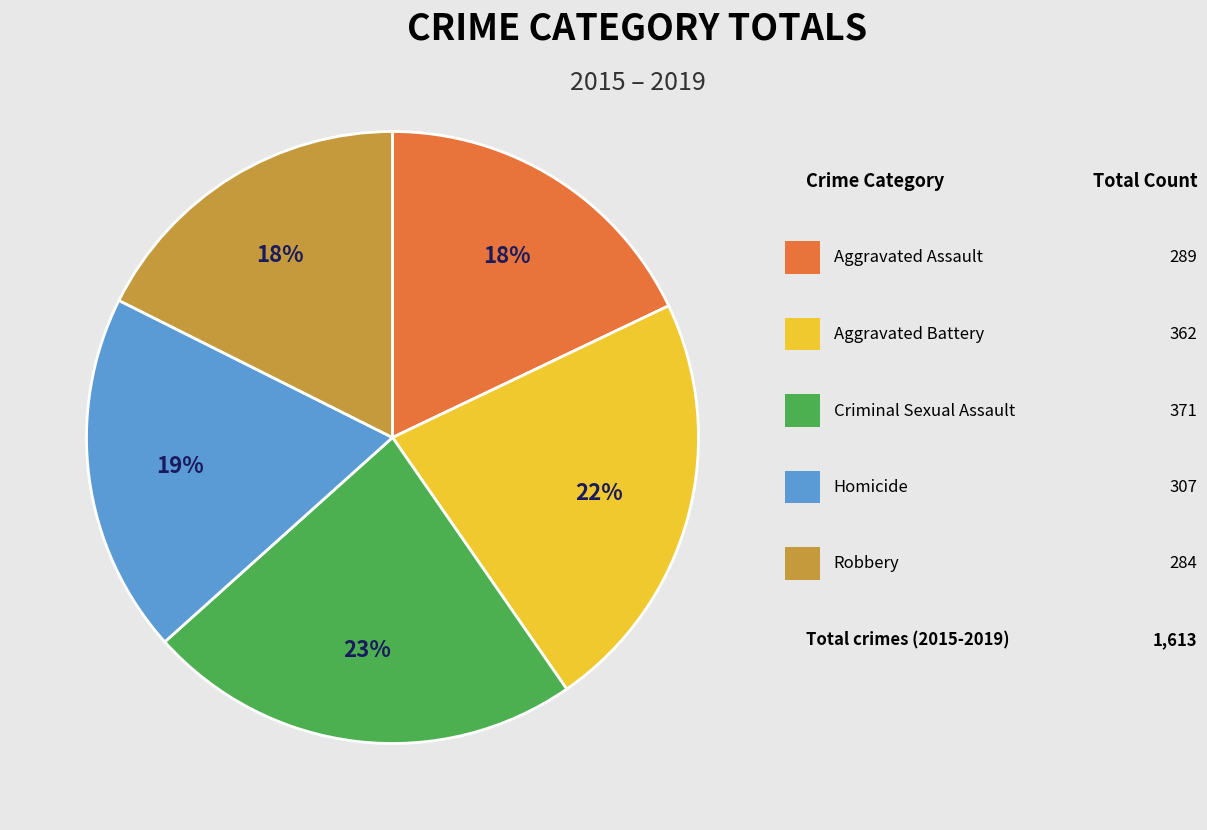

To the nearest percent, what is the average slice percentage?

20%